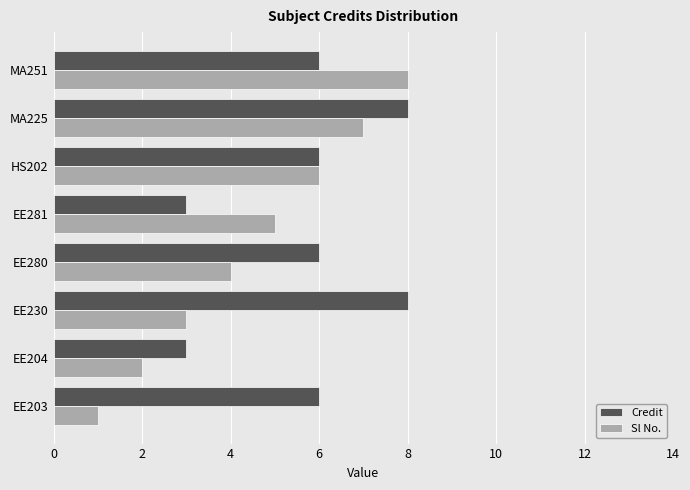

Which category has the lowest value across all series?

EE203